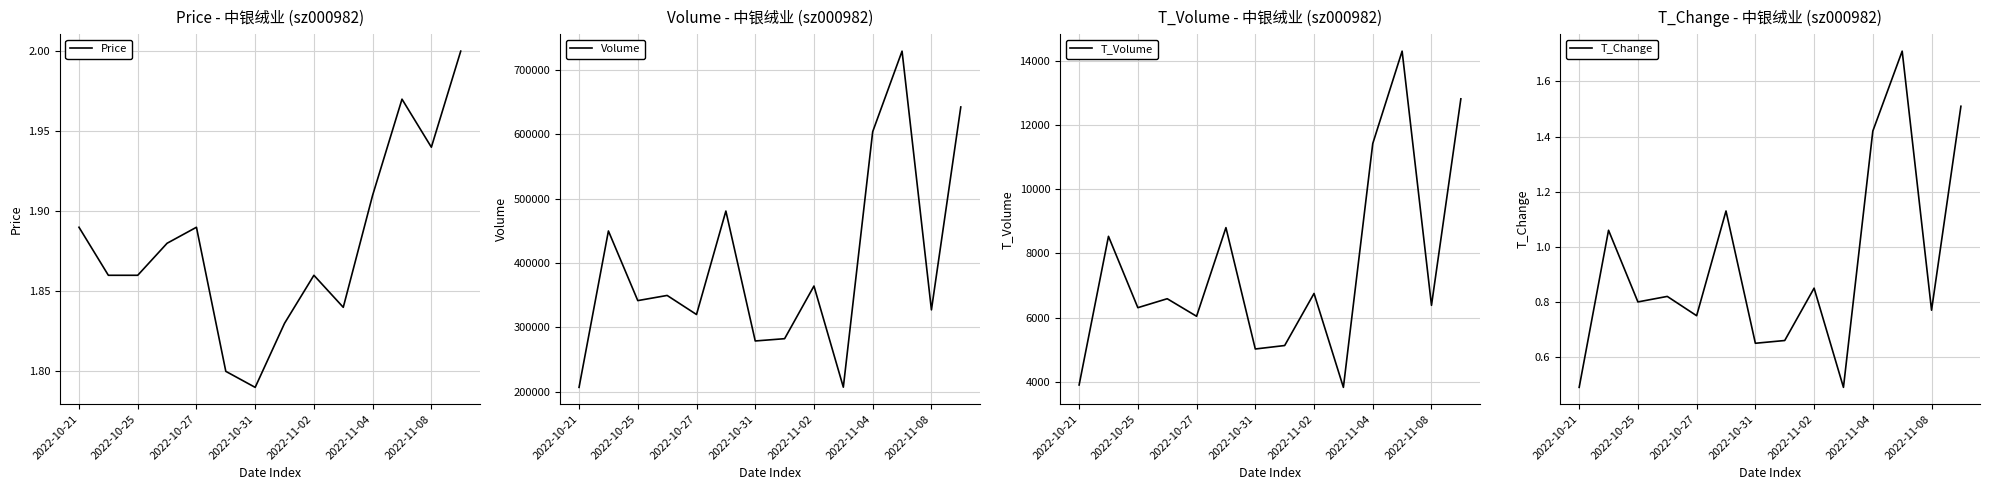

True or false: Price has a value of 3.1 at 2022-10-27.

False